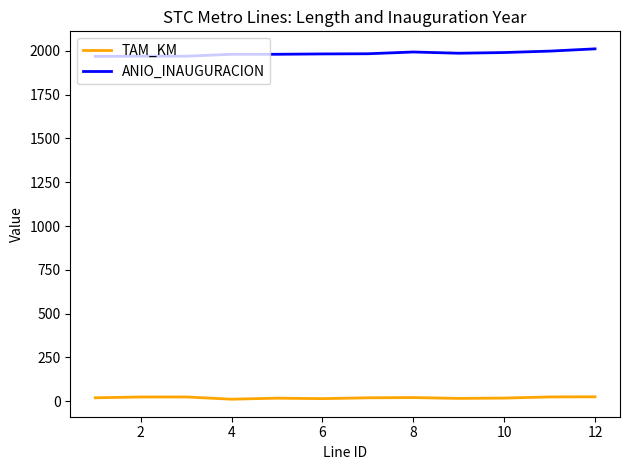

Which series has the largest total across all categories?

ANIO_INAUGURACION